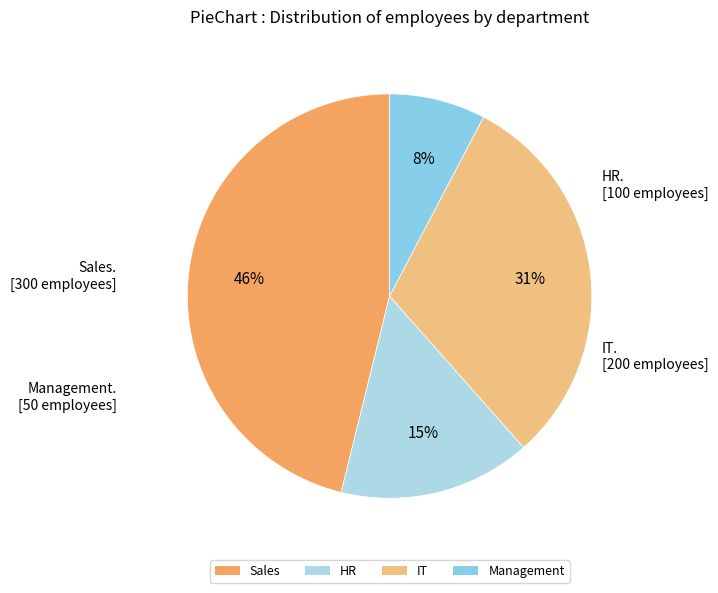

How many slices are in this pie chart?

4